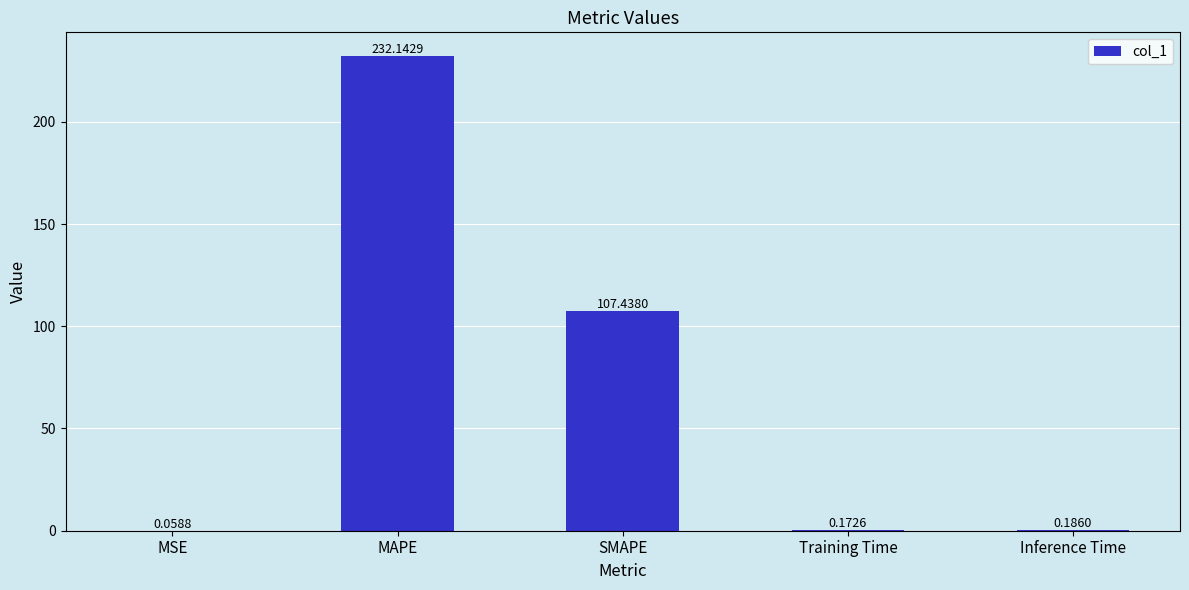

What is the sum of the values at Training Time and SMAPE?

107.6